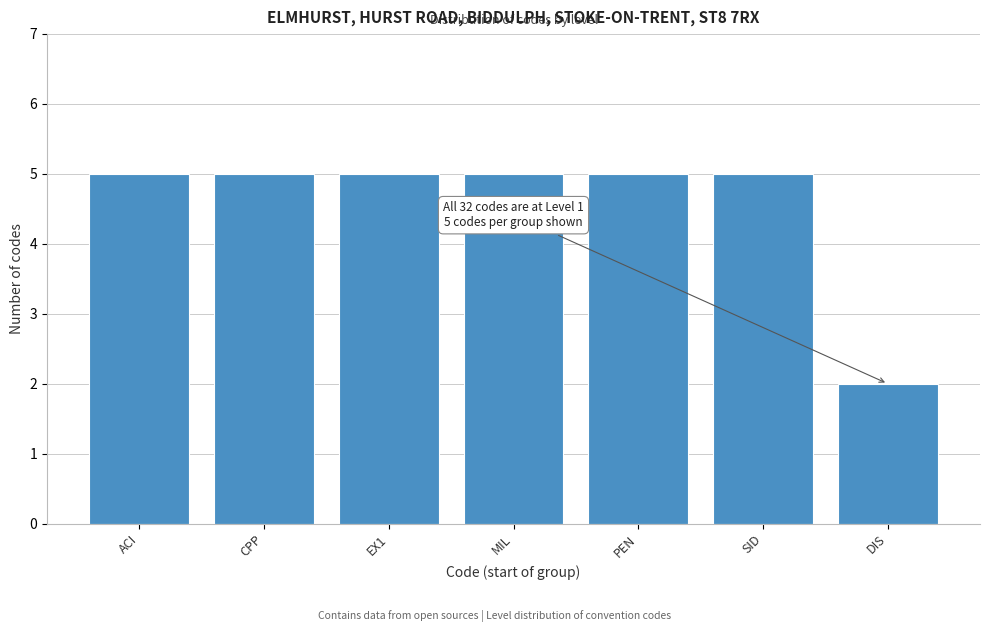

Reading right to left, extract all data points from this chart.

2	5	5	5	5	5	5